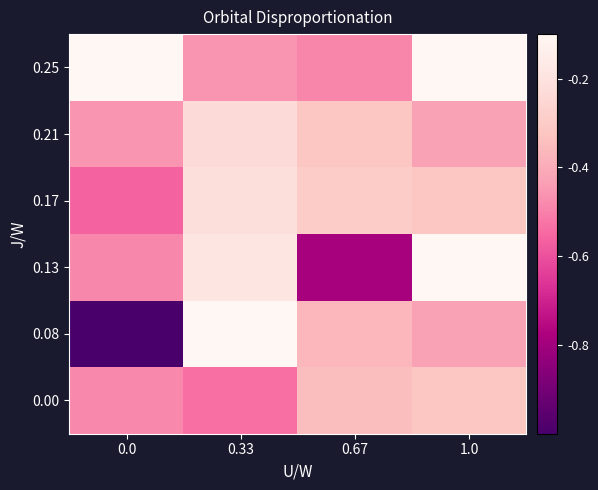

What is the minimum value shown in the chart?

-1.0